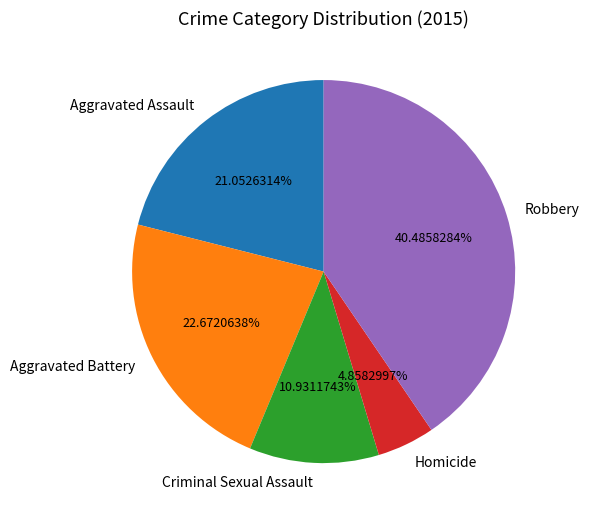

The Robbery slice represents 26% of the pie. True or false?

False